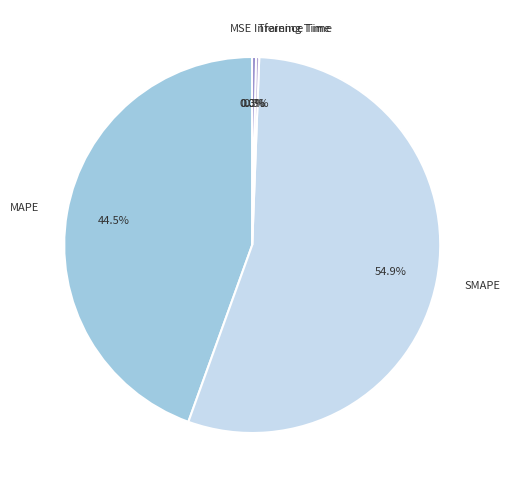

What is the majority slice?

SMAPE